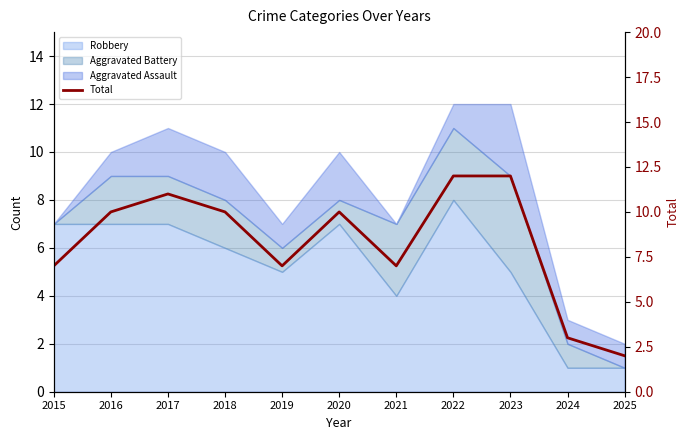

What is the ratio of the value at 2017 to the value at 2020?

1.1